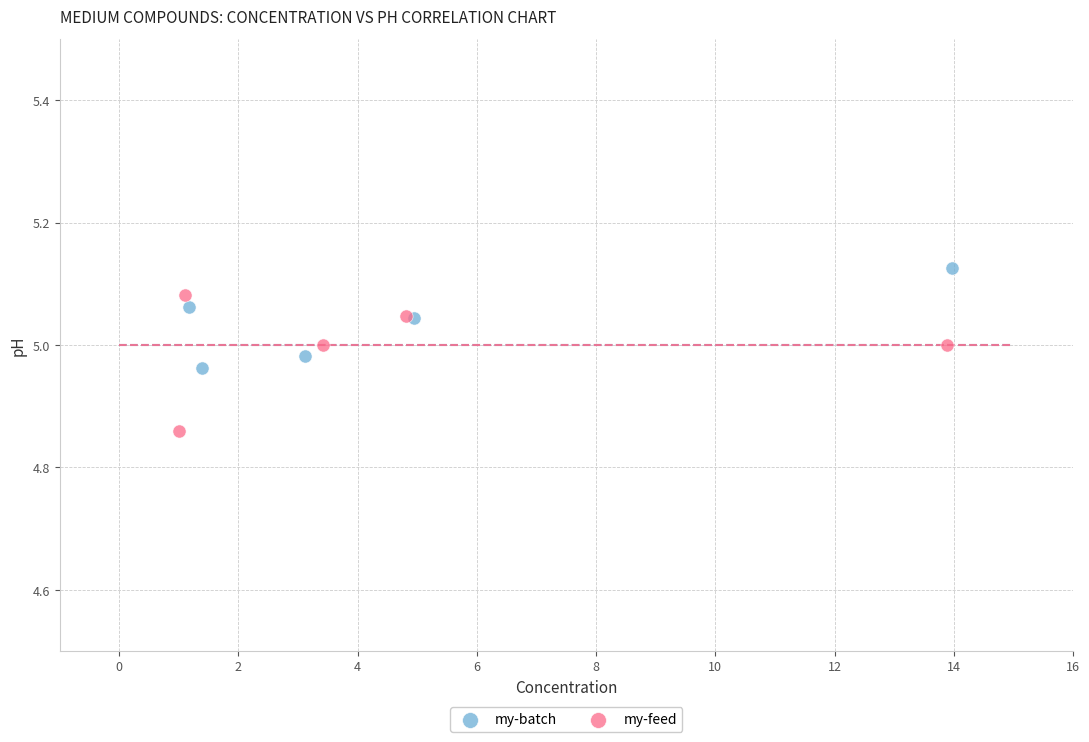

Which series reaches the maximum Y coordinate?

my-batch